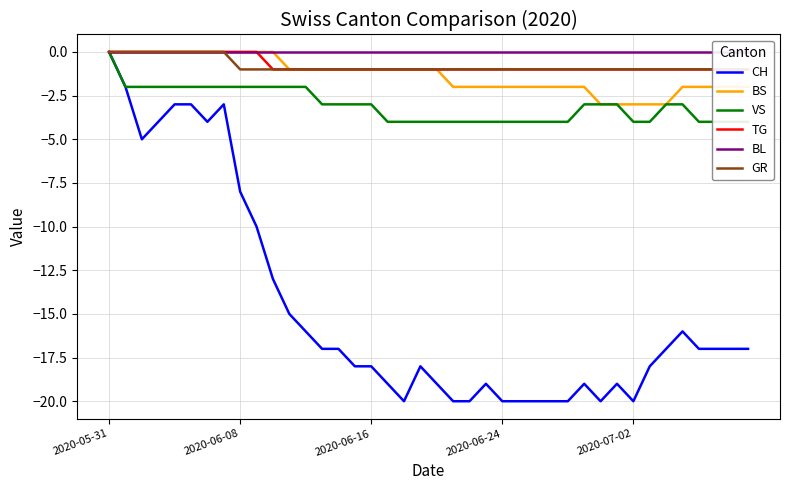

What are all the series names shown in the legend?

CH, BS, VS, TG, BL, GR